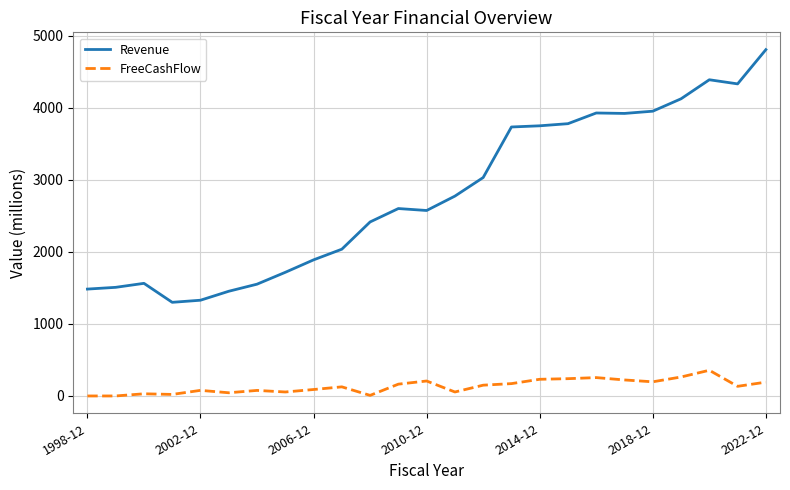

Is this an area chart (filled region under the line)?

No